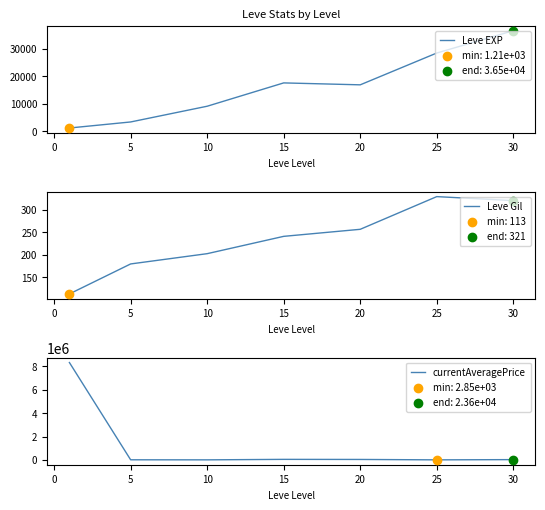

Is the value of currentAveragePrice at 15 greater than the value of Leve EXP at 10?

Yes